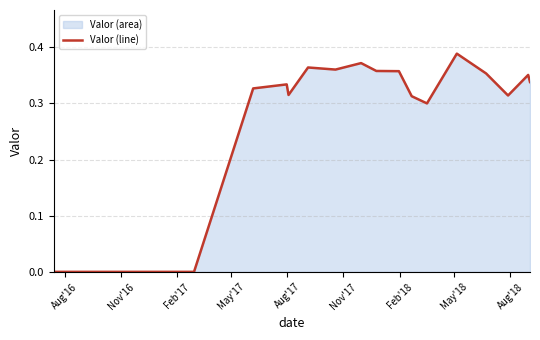

How many series are shown in this chart?

1